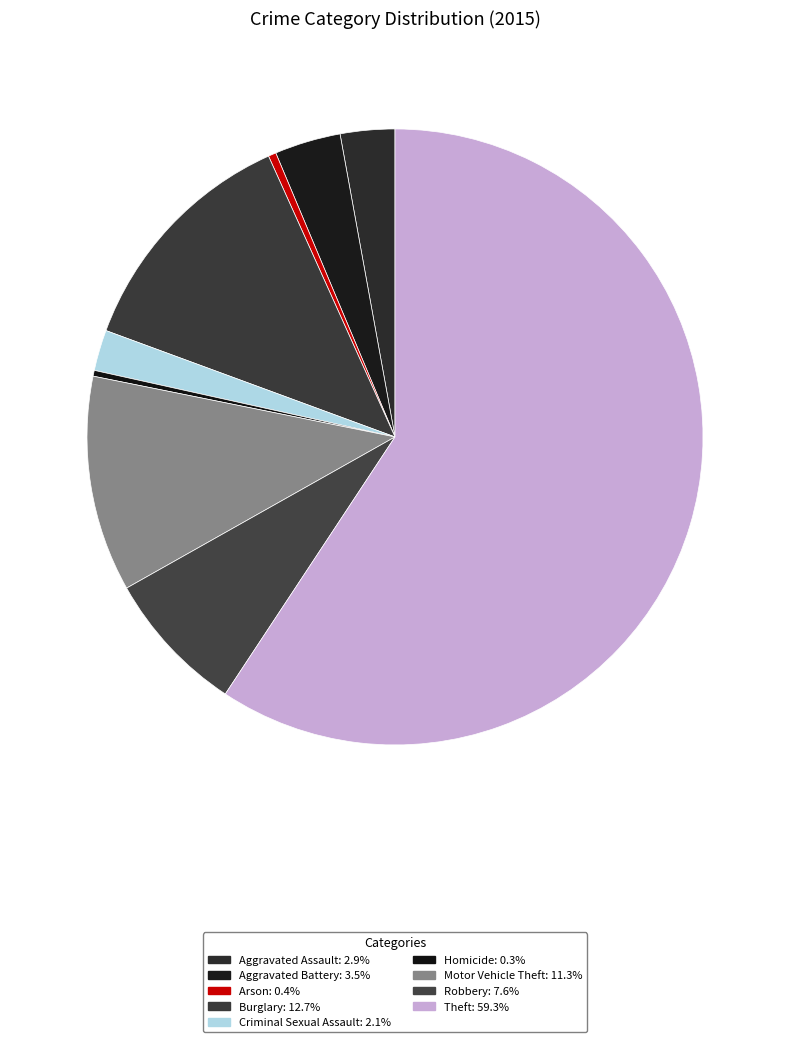

Is Theft the majority of the pie?

Yes